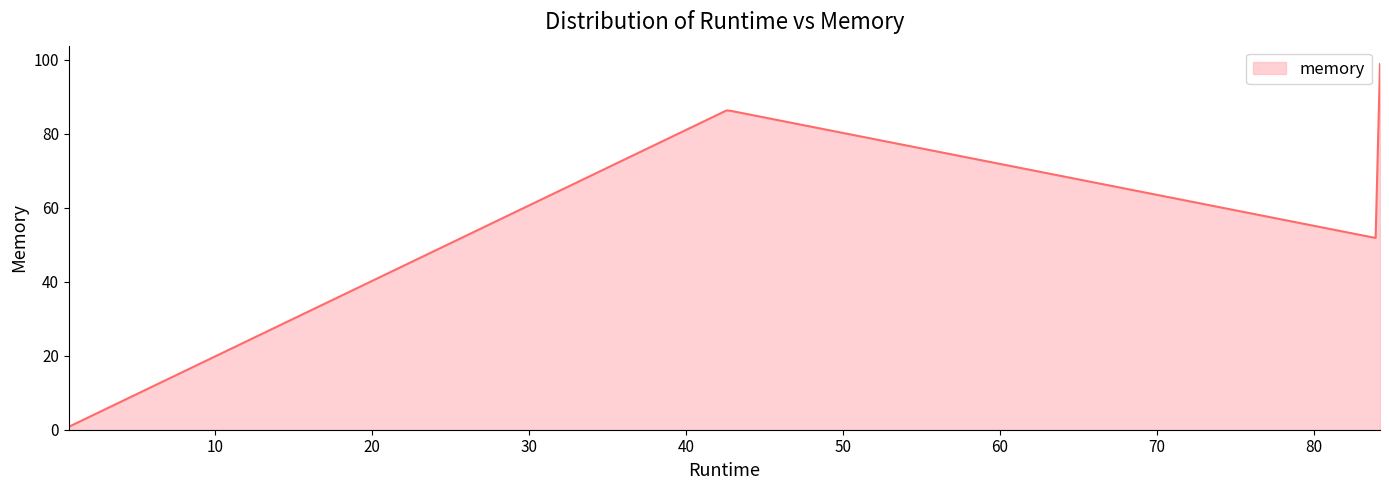

What is the average value?

56.3